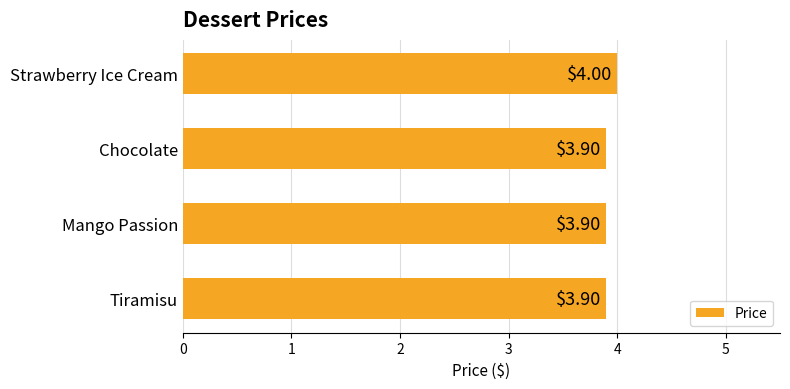

What is the average value?

3.9